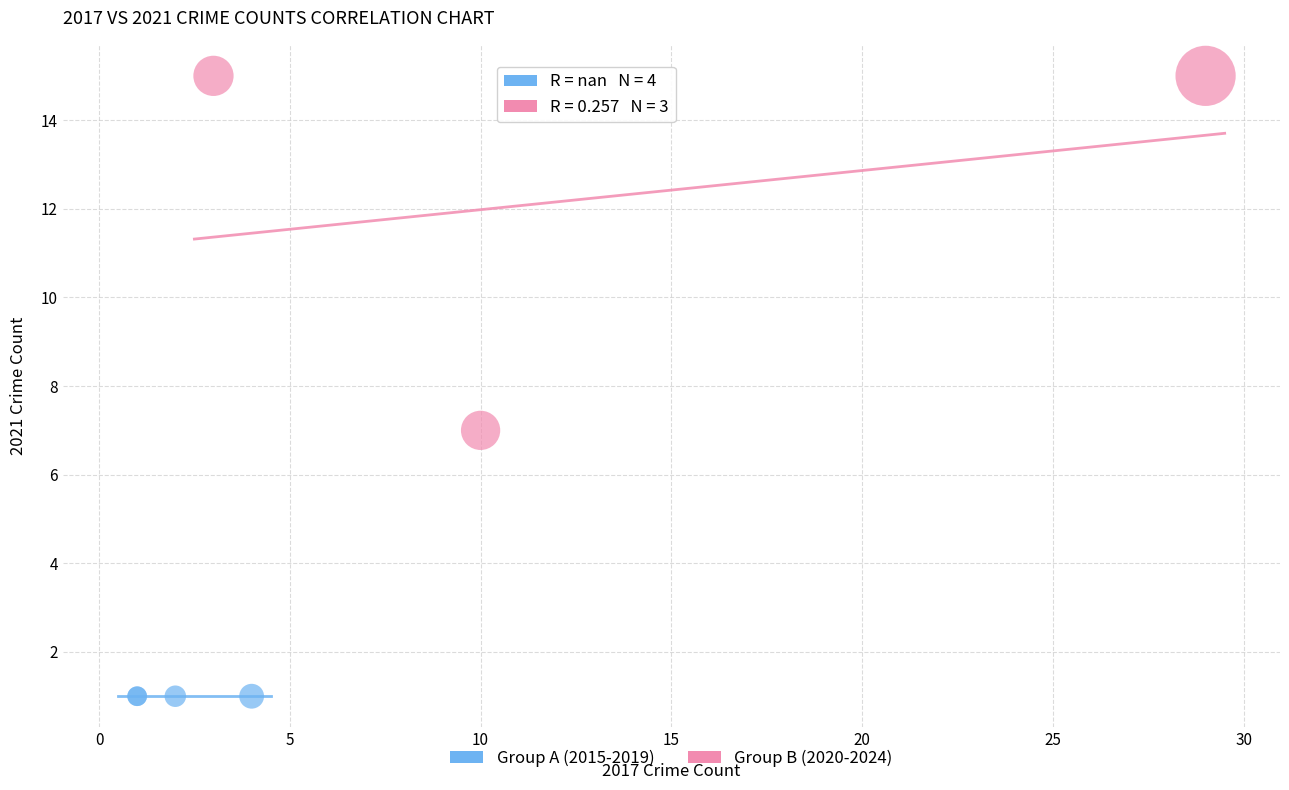

Which series contains the lowest Y value?

Group A (2015-2019)